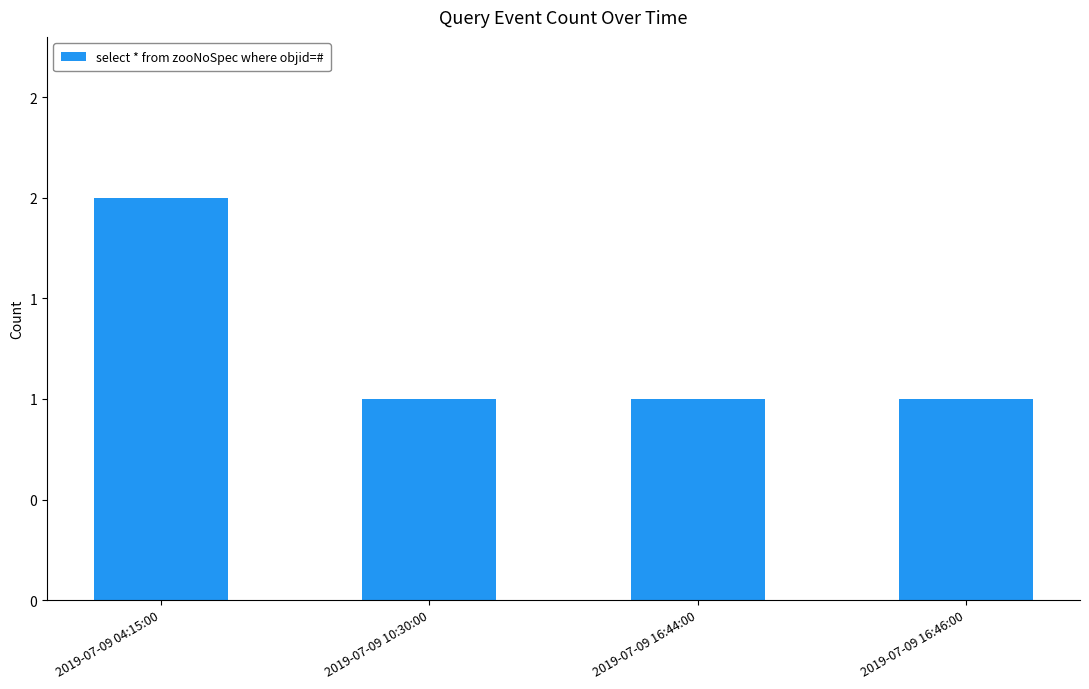

Does the chart contain any negative values?

No